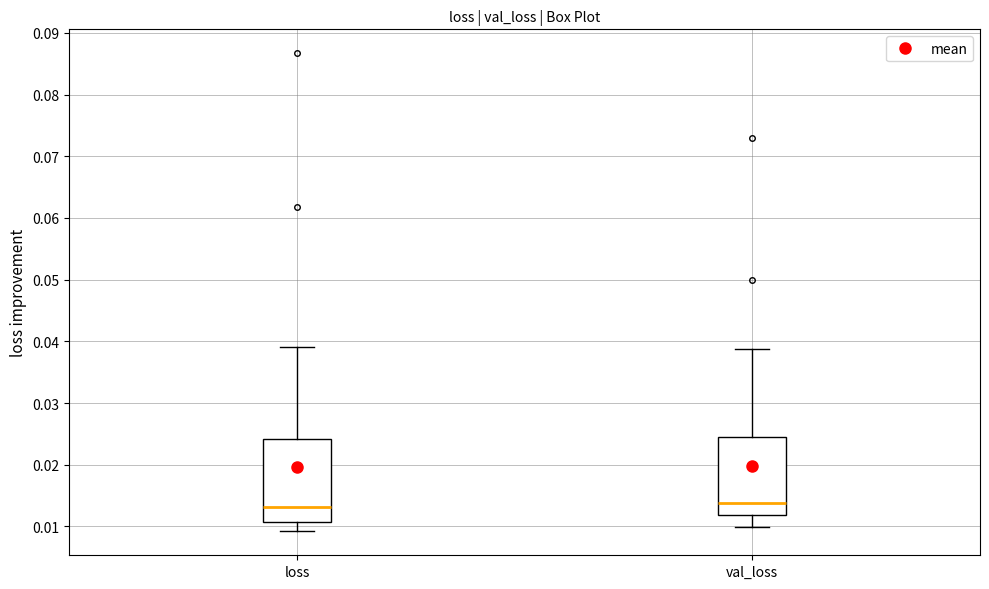

Reading left to right, read every box against the y-axis: the position of its median line, the range the box covers, and the ends of its whiskers. The values are not printed on the chart, so give them approximately, as read against the axis.

loss: median 0.013, box 0.011 to 0.024, whiskers 0.009 to 0.039
val_loss: median 0.014, box 0.012 to 0.025, whiskers 0.010 to 0.039